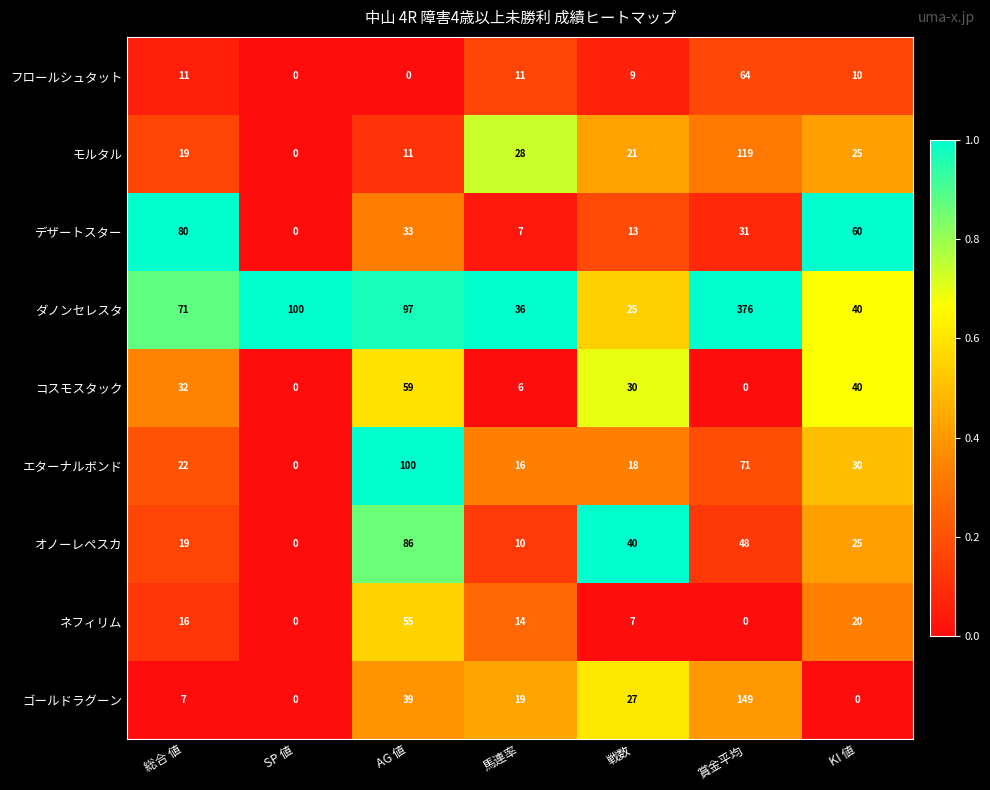

What is the spread (max minus min) of values at 総合 値?

73